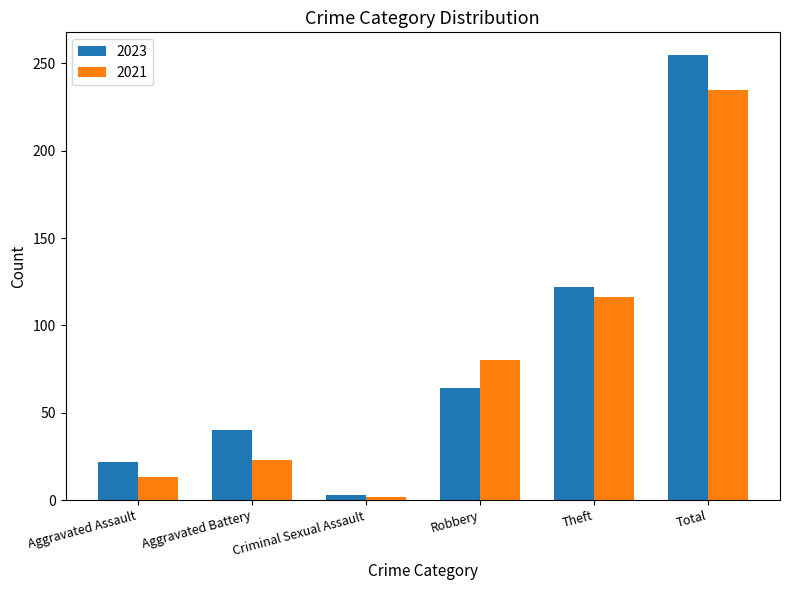

Which series has the widest spread of values?

2023